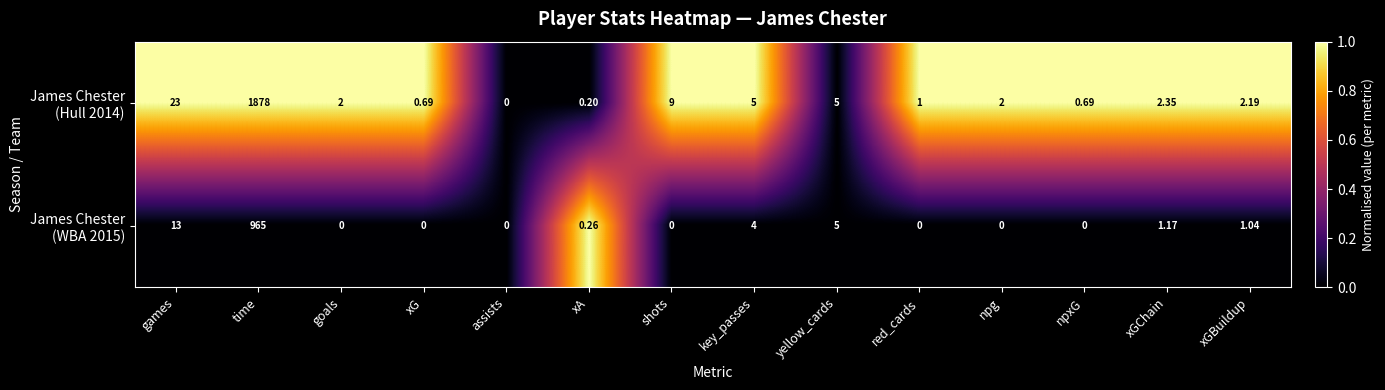

At which category is the sum across all series the highest?

time